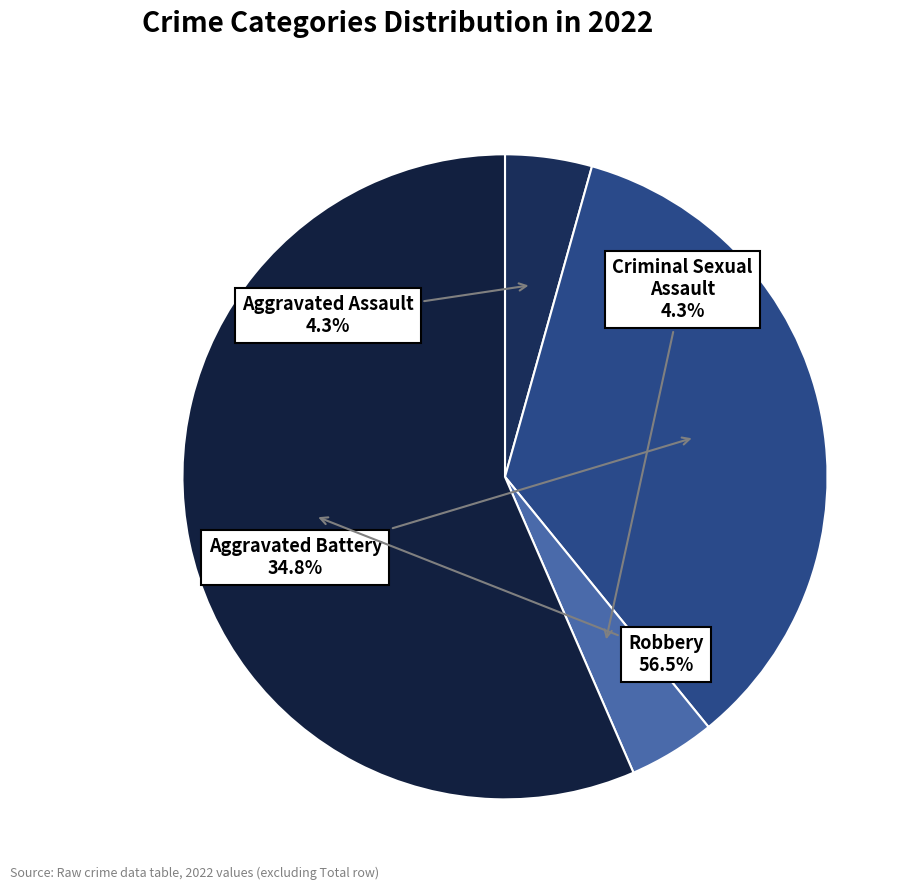

What is the largest slice in the pie chart?

Robbery